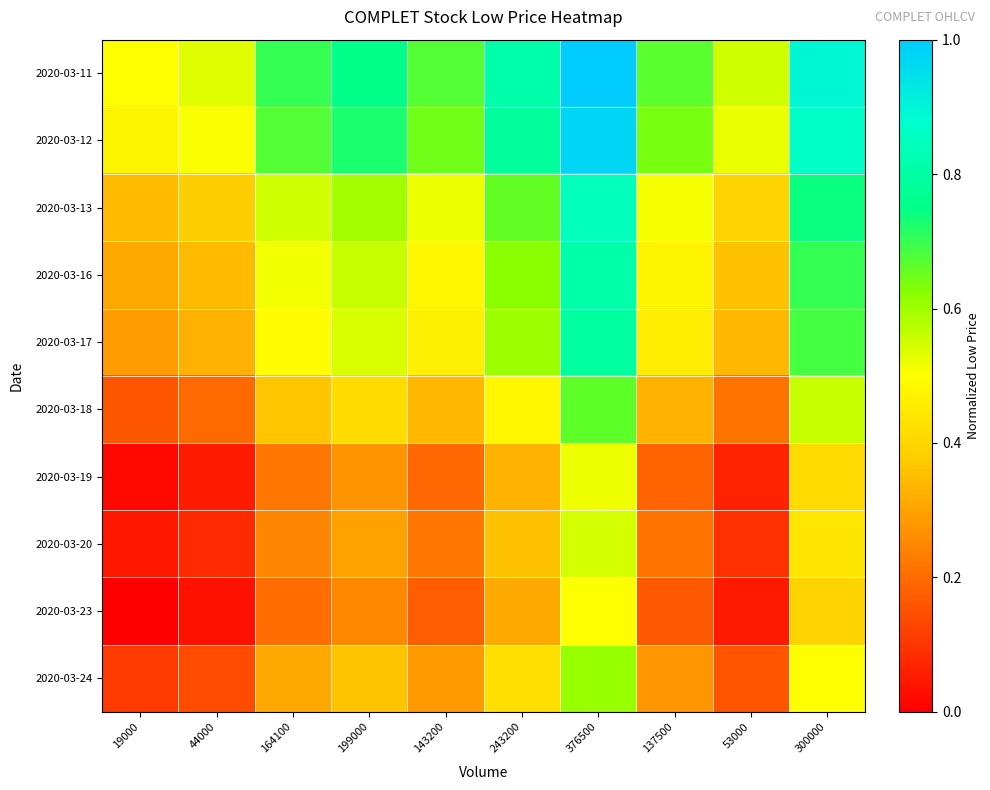

What is the spread (max minus min) of values at 19000?

0.5